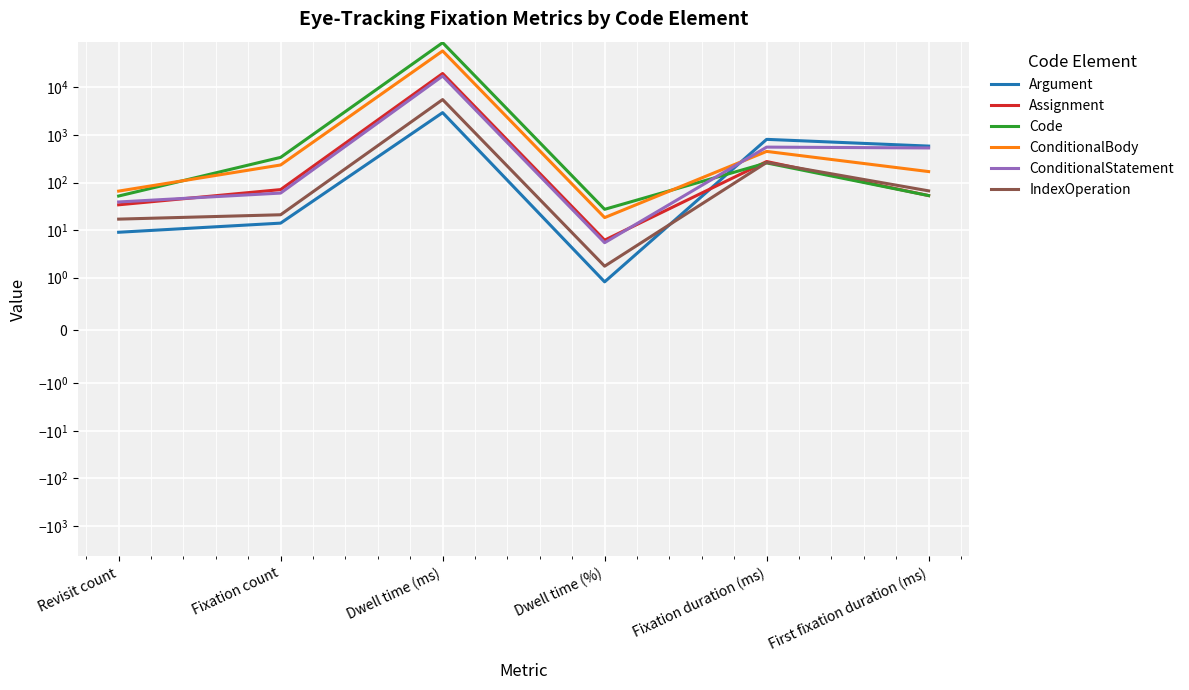

True or false: ConditionalBody has more than 1 points higher than both neighbors.

True